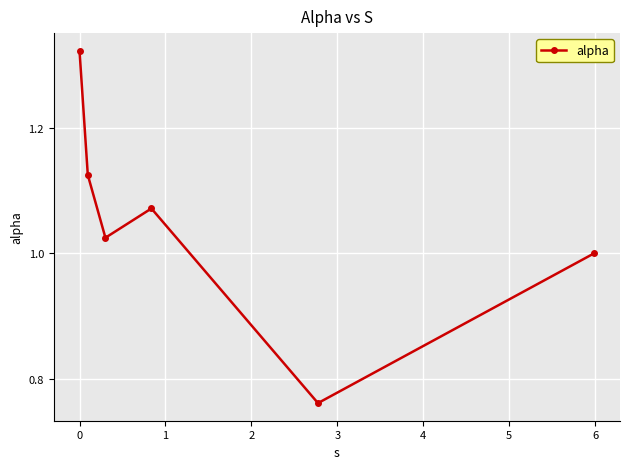

What is the difference between the second highest and minimum values?

0.4